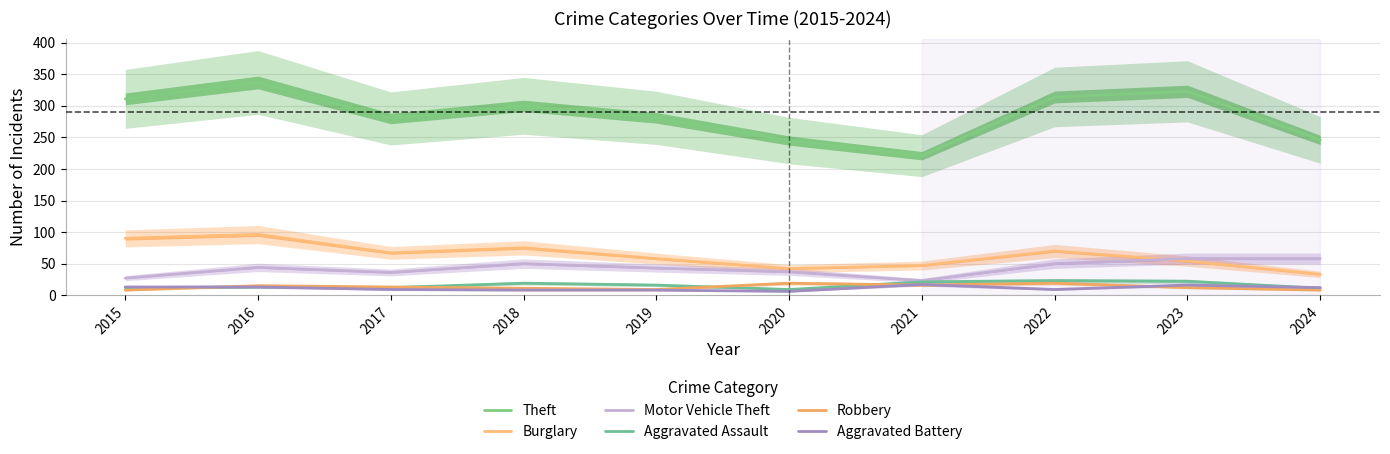

What is the total value across all series at 2023?

485